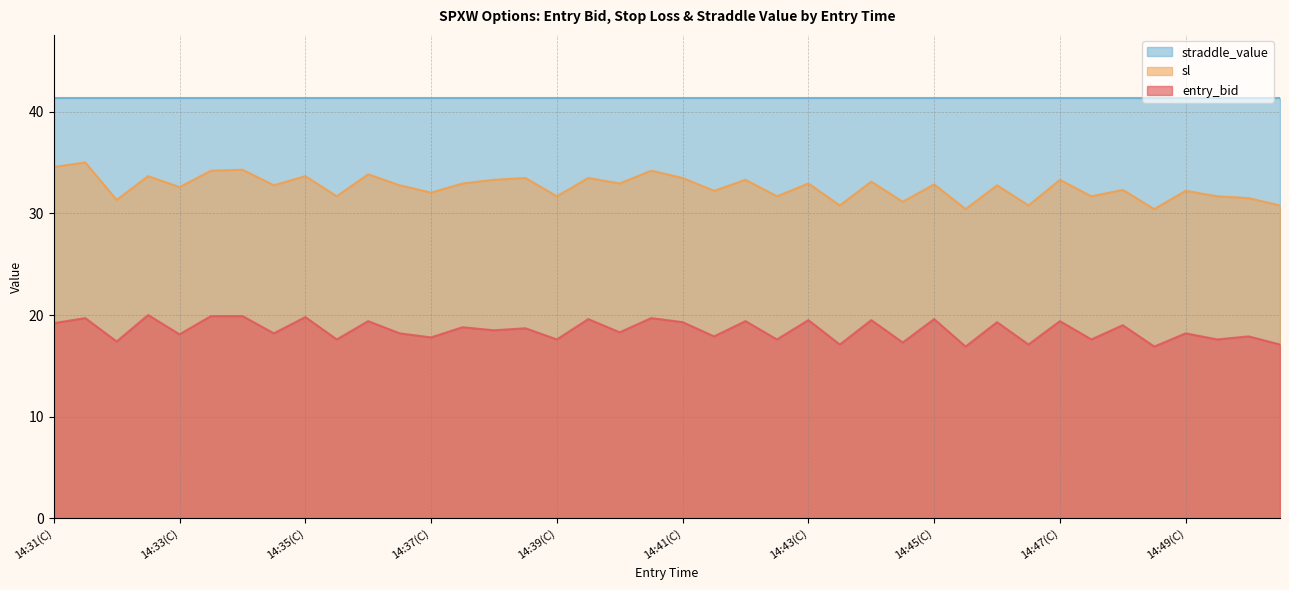

How many values in the sl series are below 32?

13